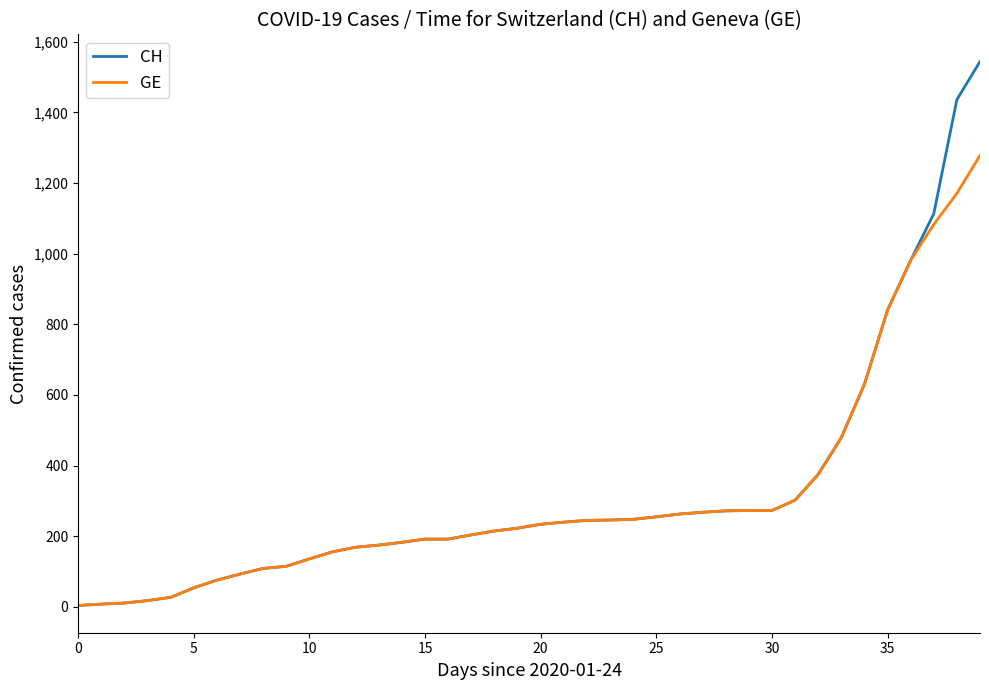

Which series has the widest spread of values?

CH